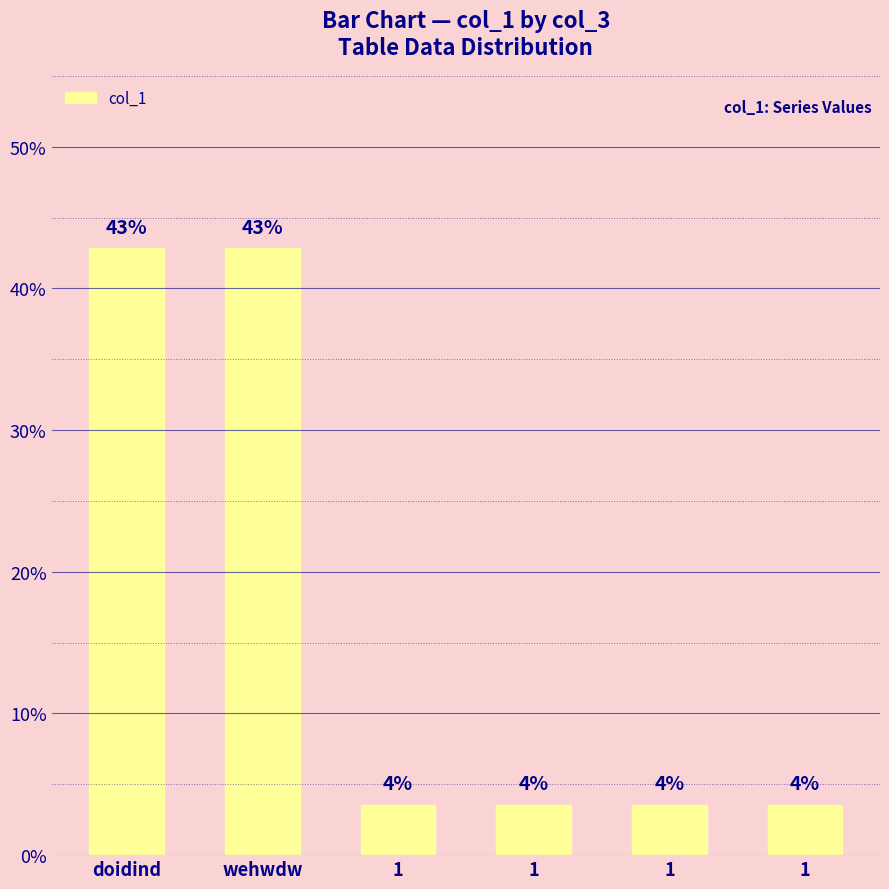

How many bars are there in total?

6